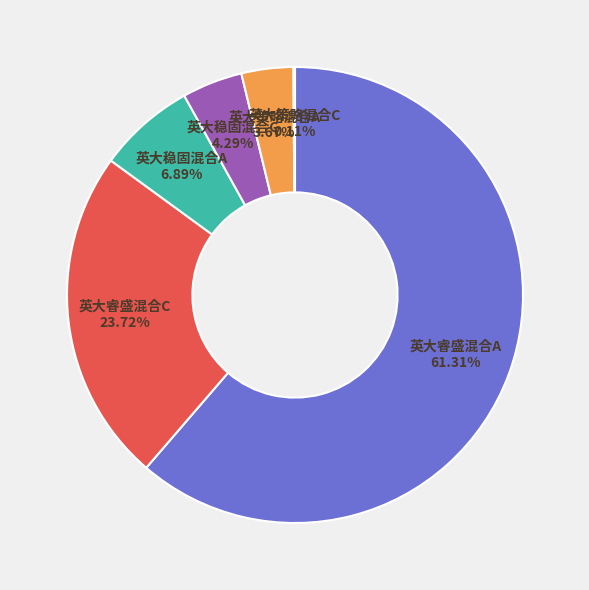

Is there a majority slice in this chart?

Yes